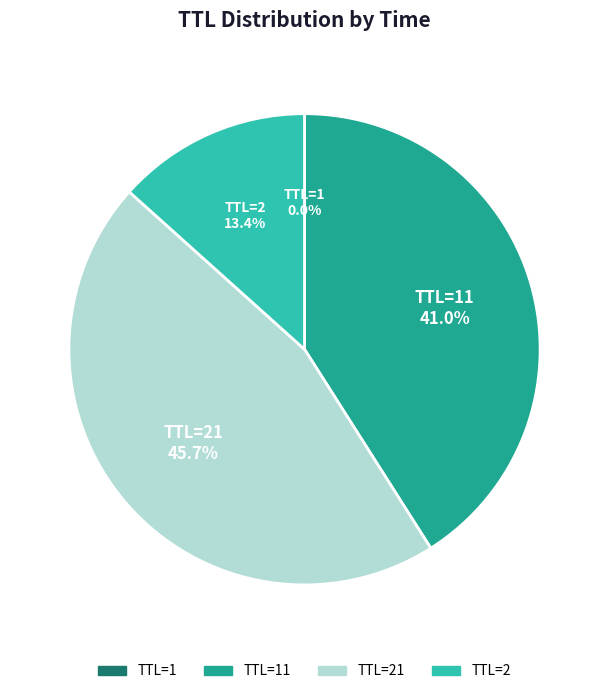

Is there a majority slice in this chart?

No